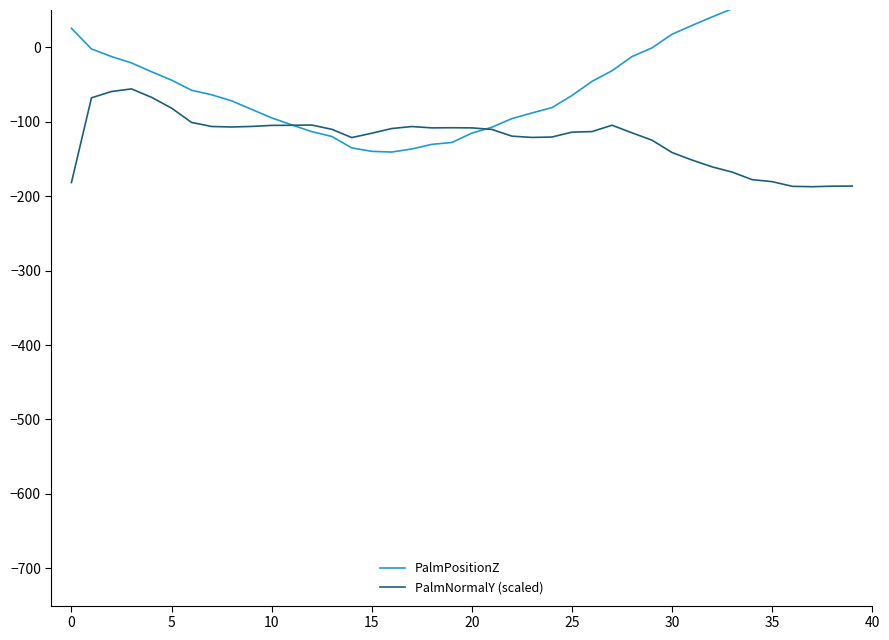

The PalmPositionZ series shows 17.3 at 35. True or false?

False